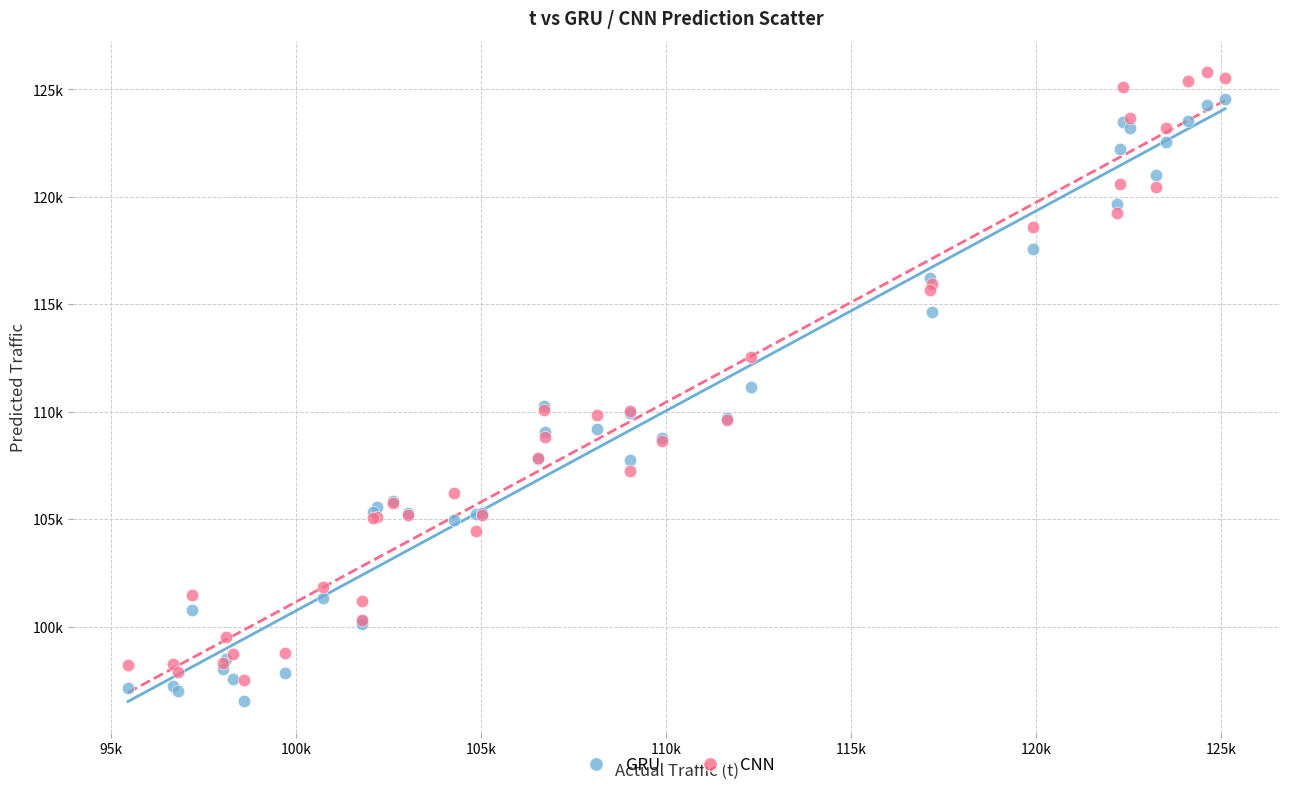

Which series has the largest Y range (max minus min)?

CNN